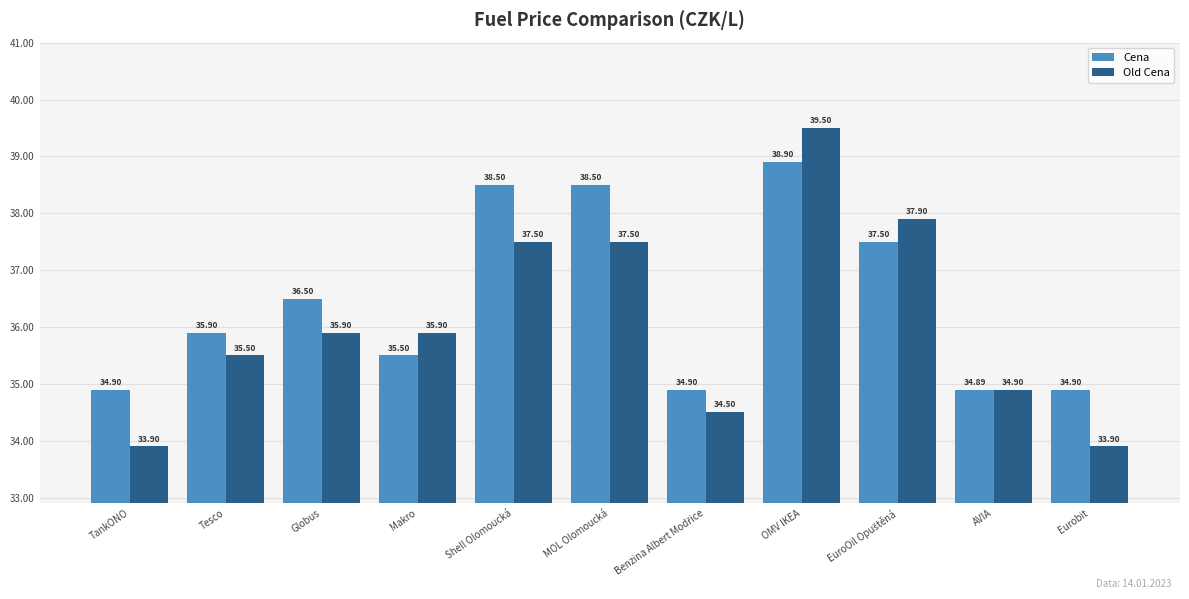

What is the average value of the Cena series?

36.4